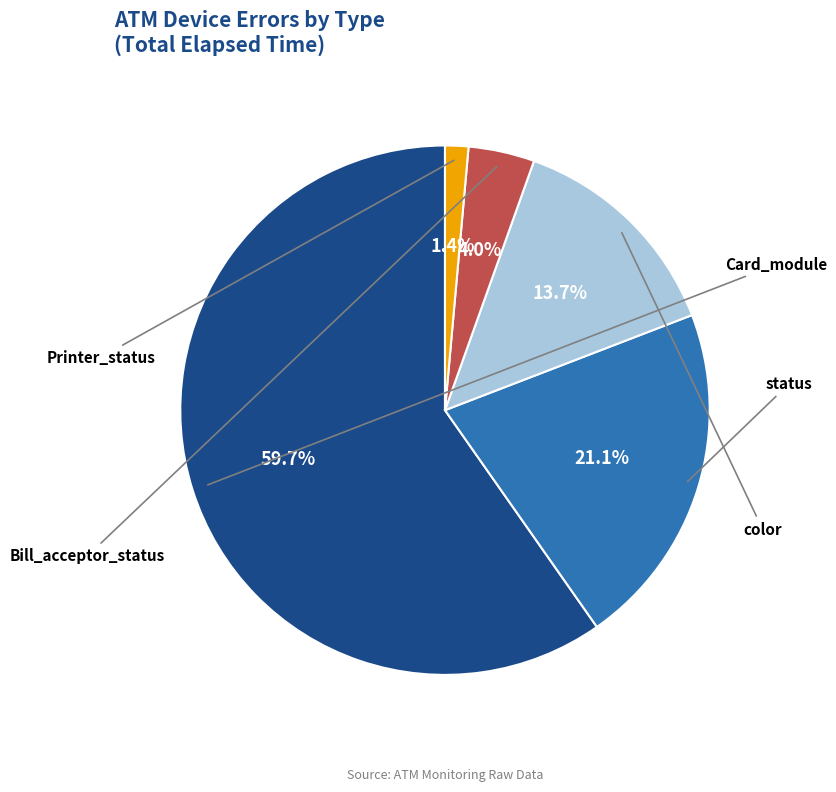

Count the number of slices in the pie.

5